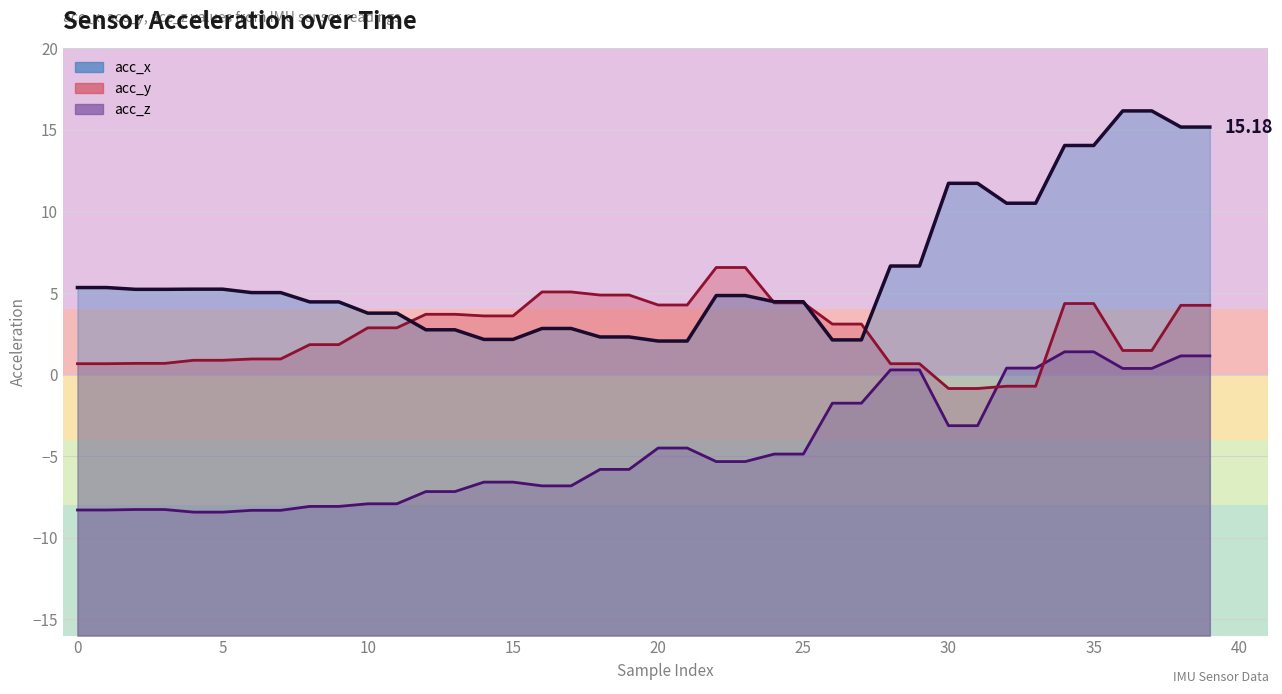

Does the chart have visible grid lines?

Yes